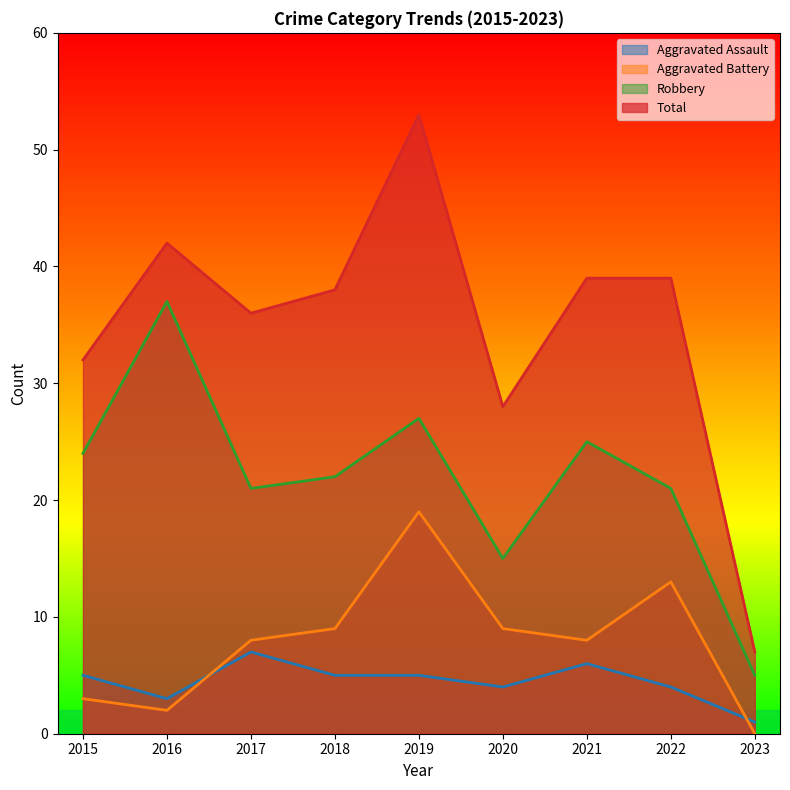

Is the value of Total at 2021 greater than the value of Robbery at 2018?

Yes